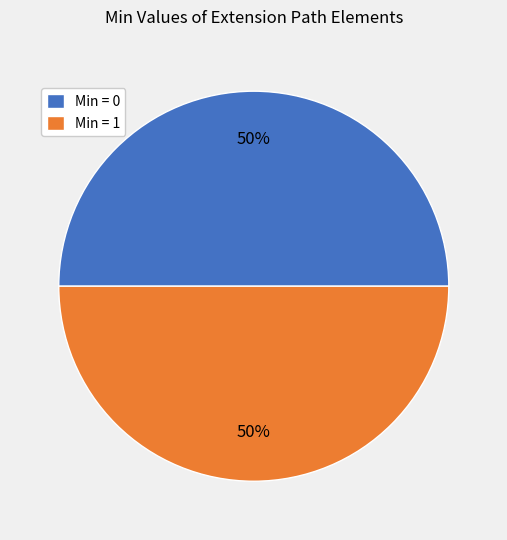

To the nearest percent, what is the average slice percentage?

50%